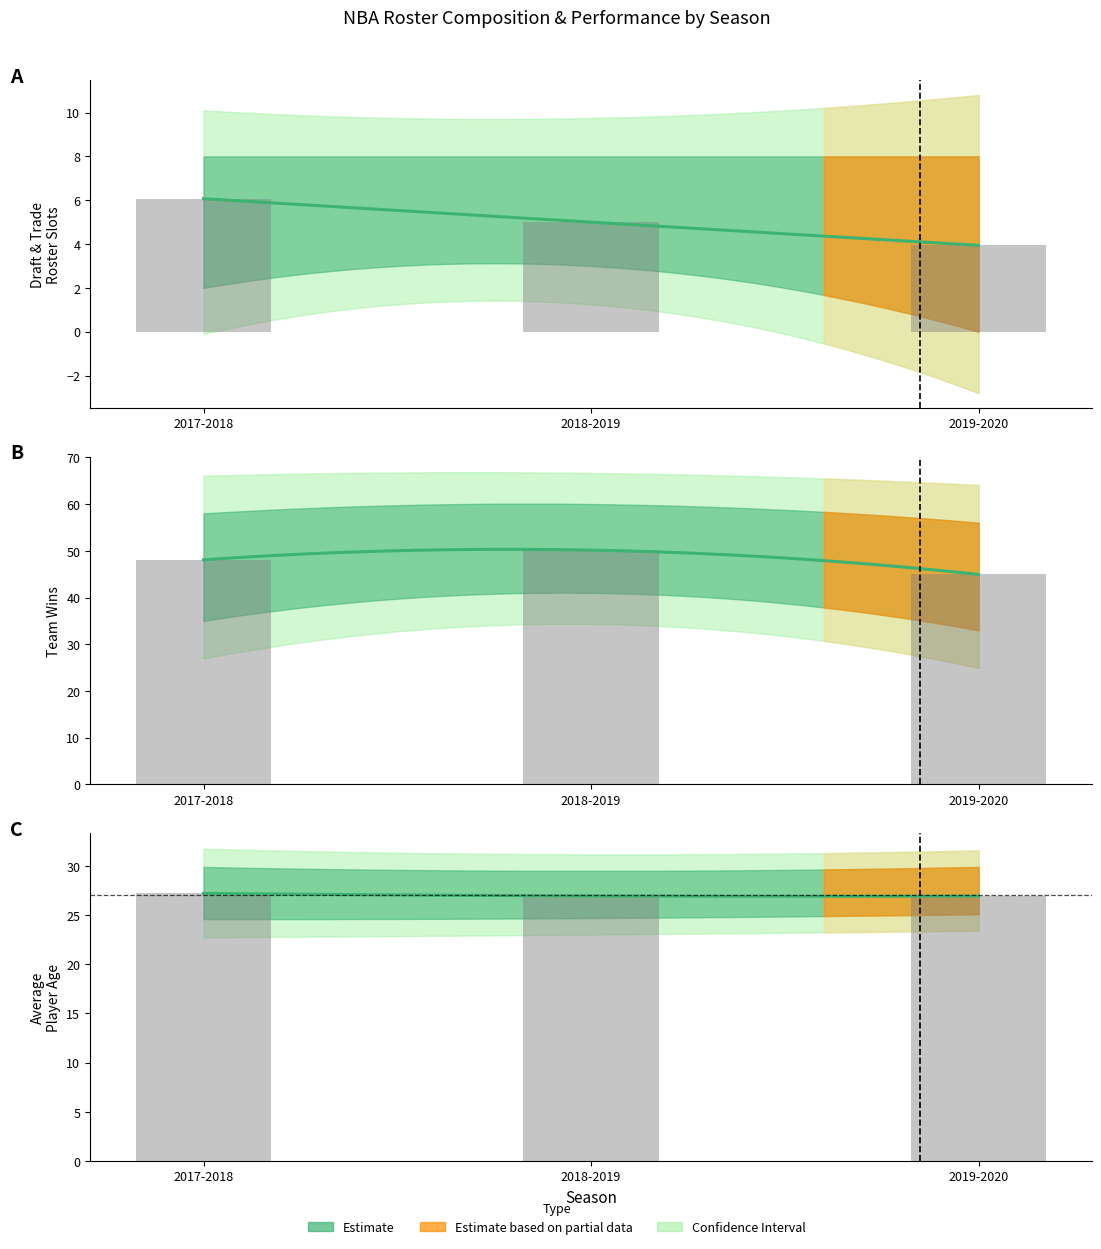

True or false: Draft & Draft Trade has a value of 6.1 at 2017-2018.

True